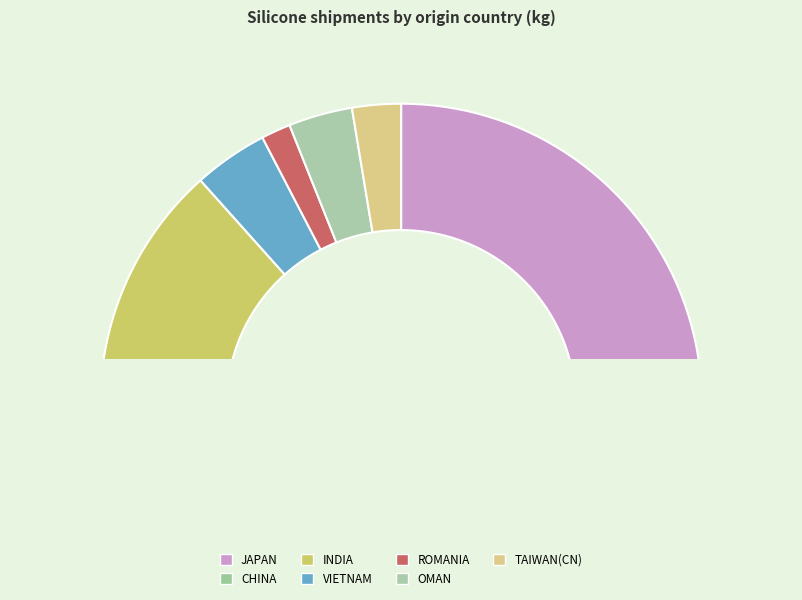

Which slice is the smallest?

ROMANIA